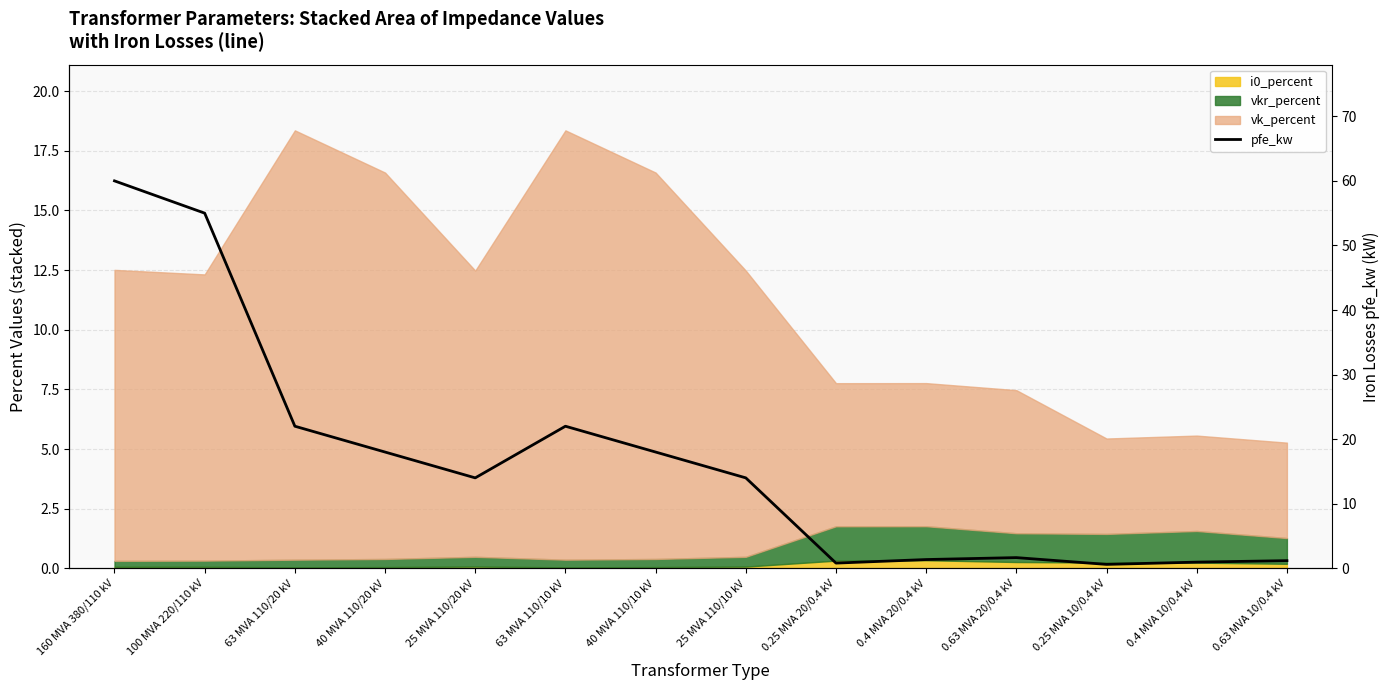

The chart shows a value of 0.7 at 0.63 MVA 20/0.4 kV. True or false?

False